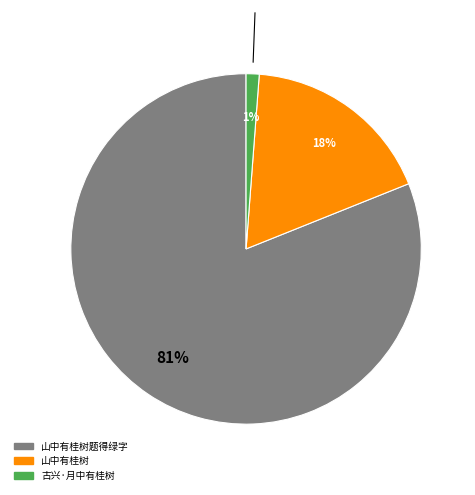

To the nearest percent, what is the average slice percentage?

33%